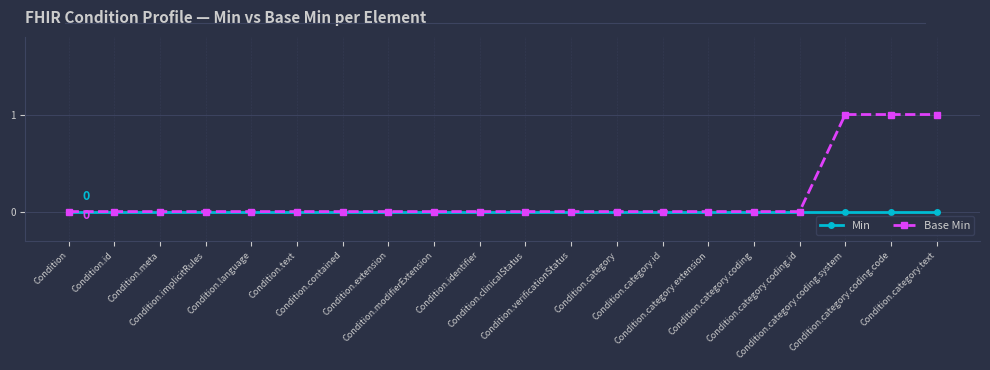

List the series in order of their overall mean, lowest first.

Min, Base Min